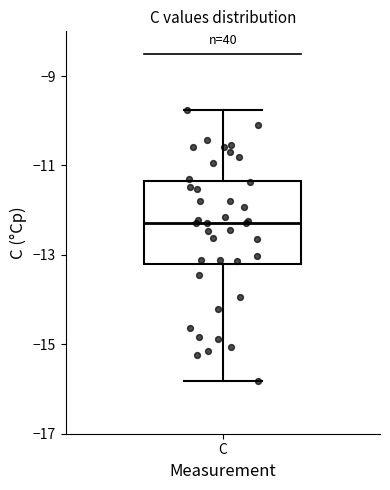

Transcribe this box plot: give where the median line is, the range the box spans, and where the two whiskers end, as read against the y-axis. The values are not printed on the chart, so give them approximately, as read against the axis.

median -12.2, box -13.2 to -11.4, whiskers -15.8 to -9.8